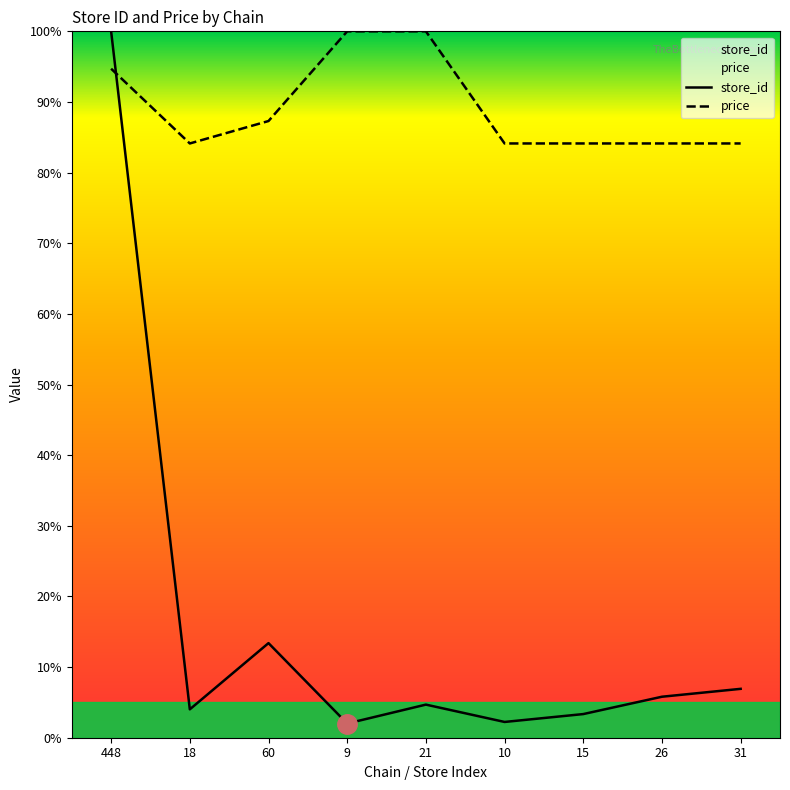

At which category does store_id reach its first local valley?

18